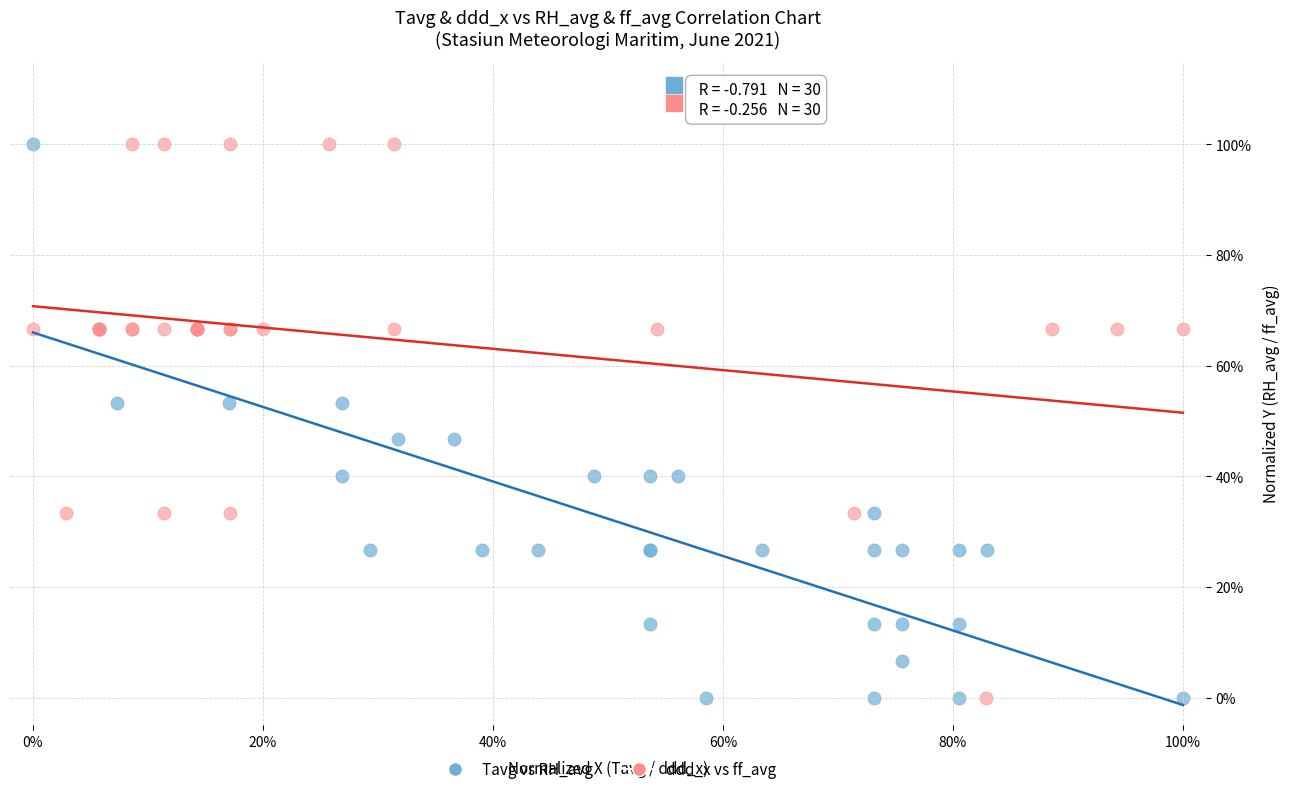

What are all the series names shown in the legend?

Tavg vs RH_avg, ddd_x vs ff_avg